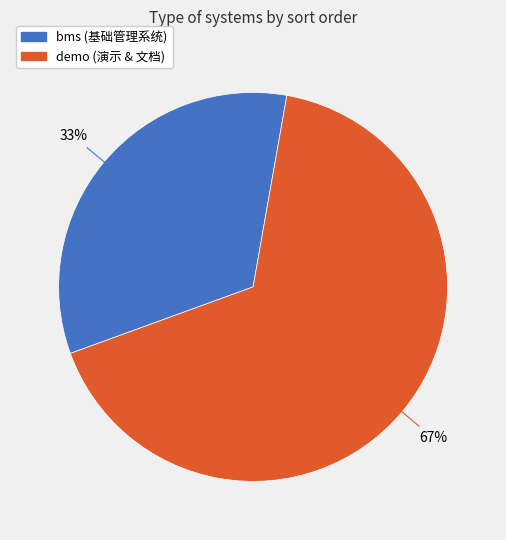

Is there any slice that represents more than half of the pie?

Yes